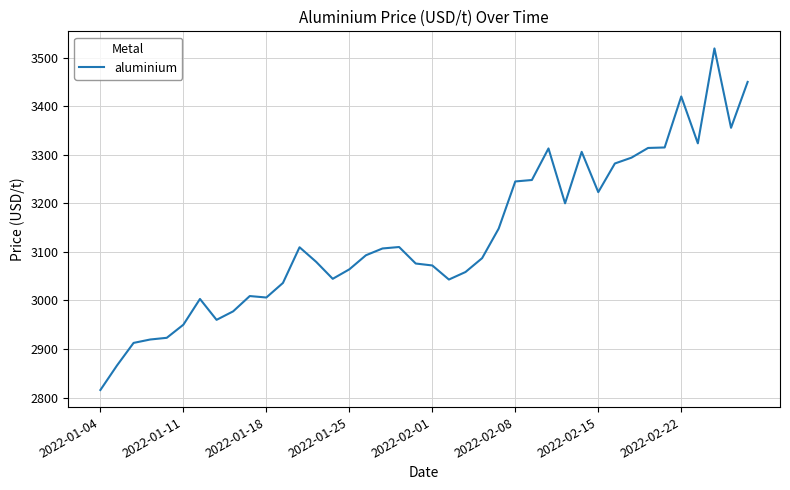

What is the difference between the maximum and minimum values?

703.5